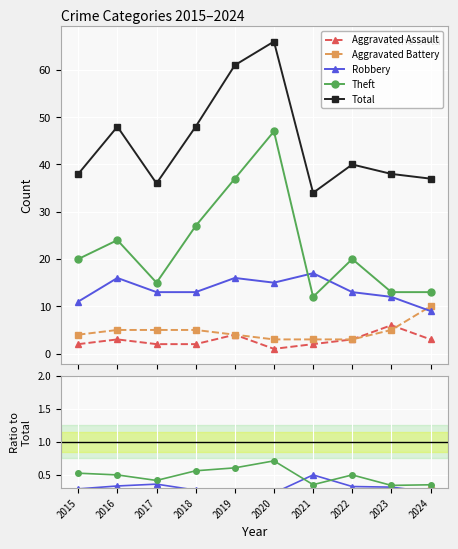

Where do Aggravated Battery and Robbery first cross each other?

2023 and 2024